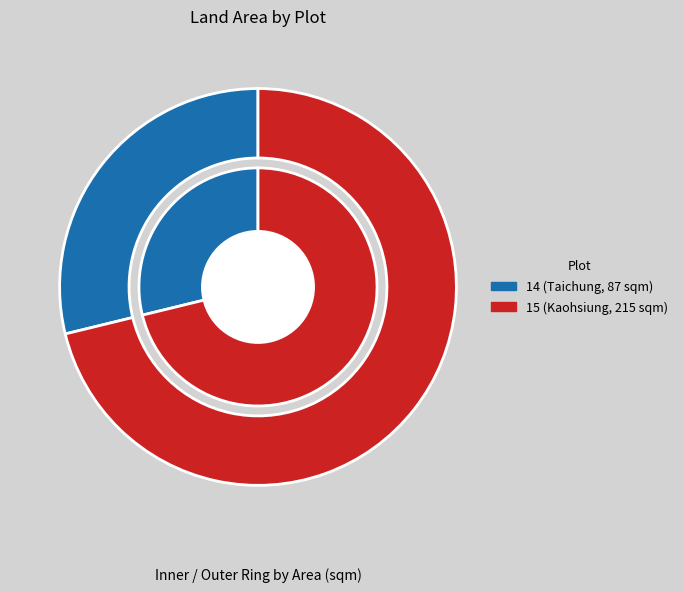

Rank the categories by value from lowest to highest.

14, 15